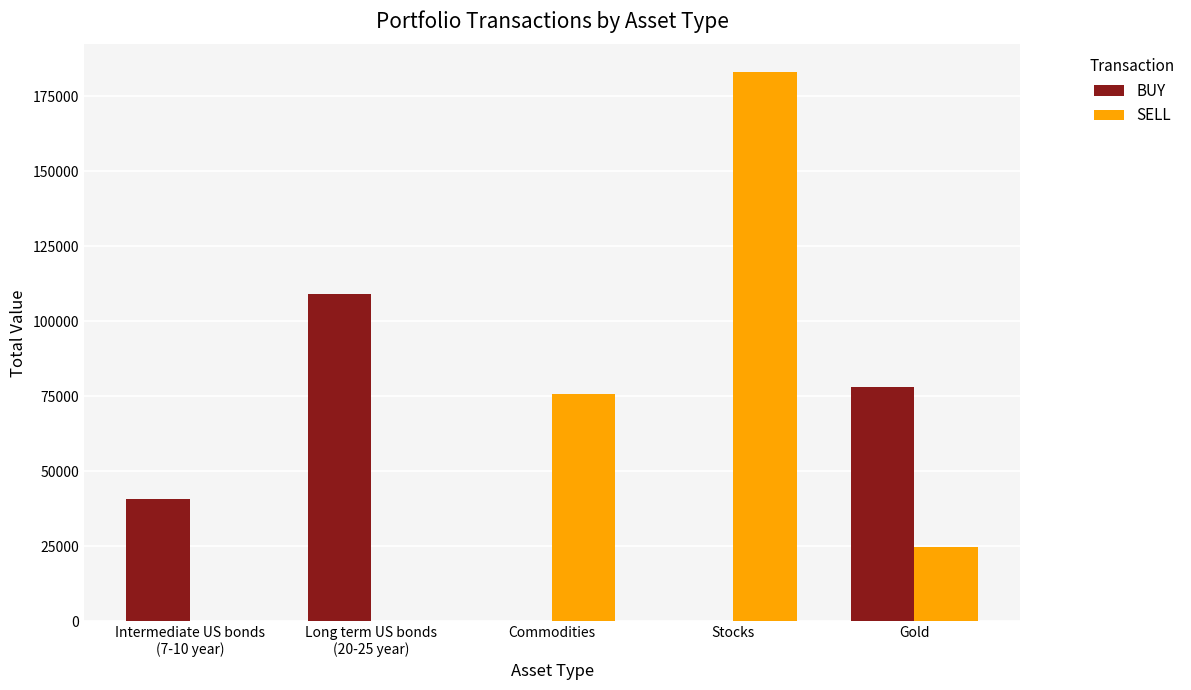

Are the bars horizontal?

No